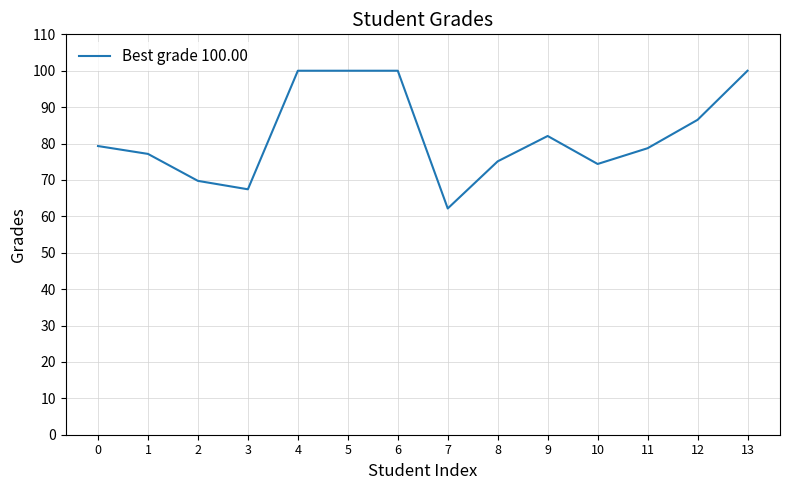

How many lines are shown in the chart?

1